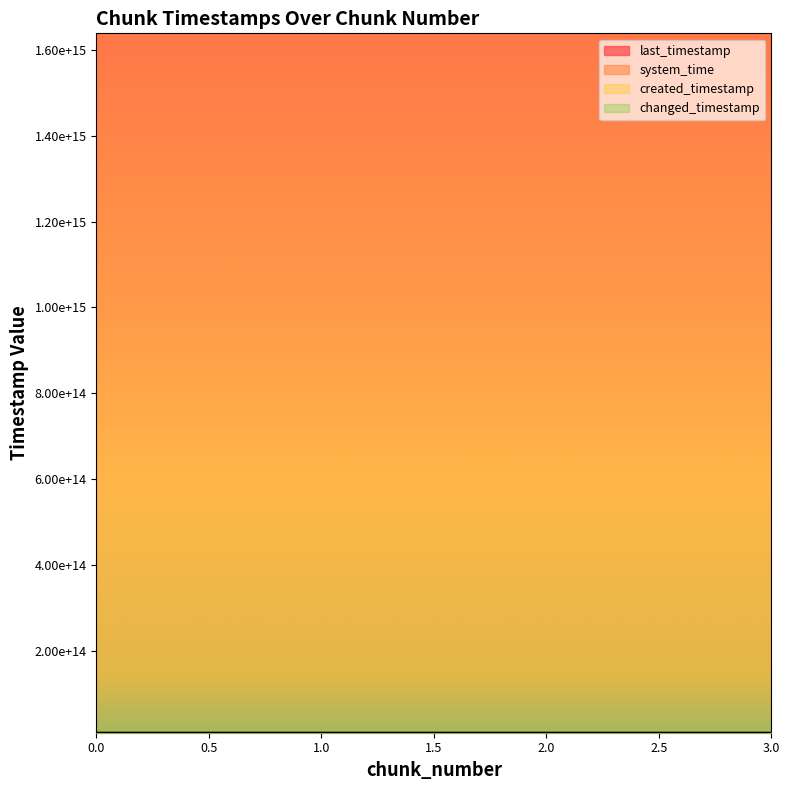

Which category has the highest value in the changed_timestamp series?

3